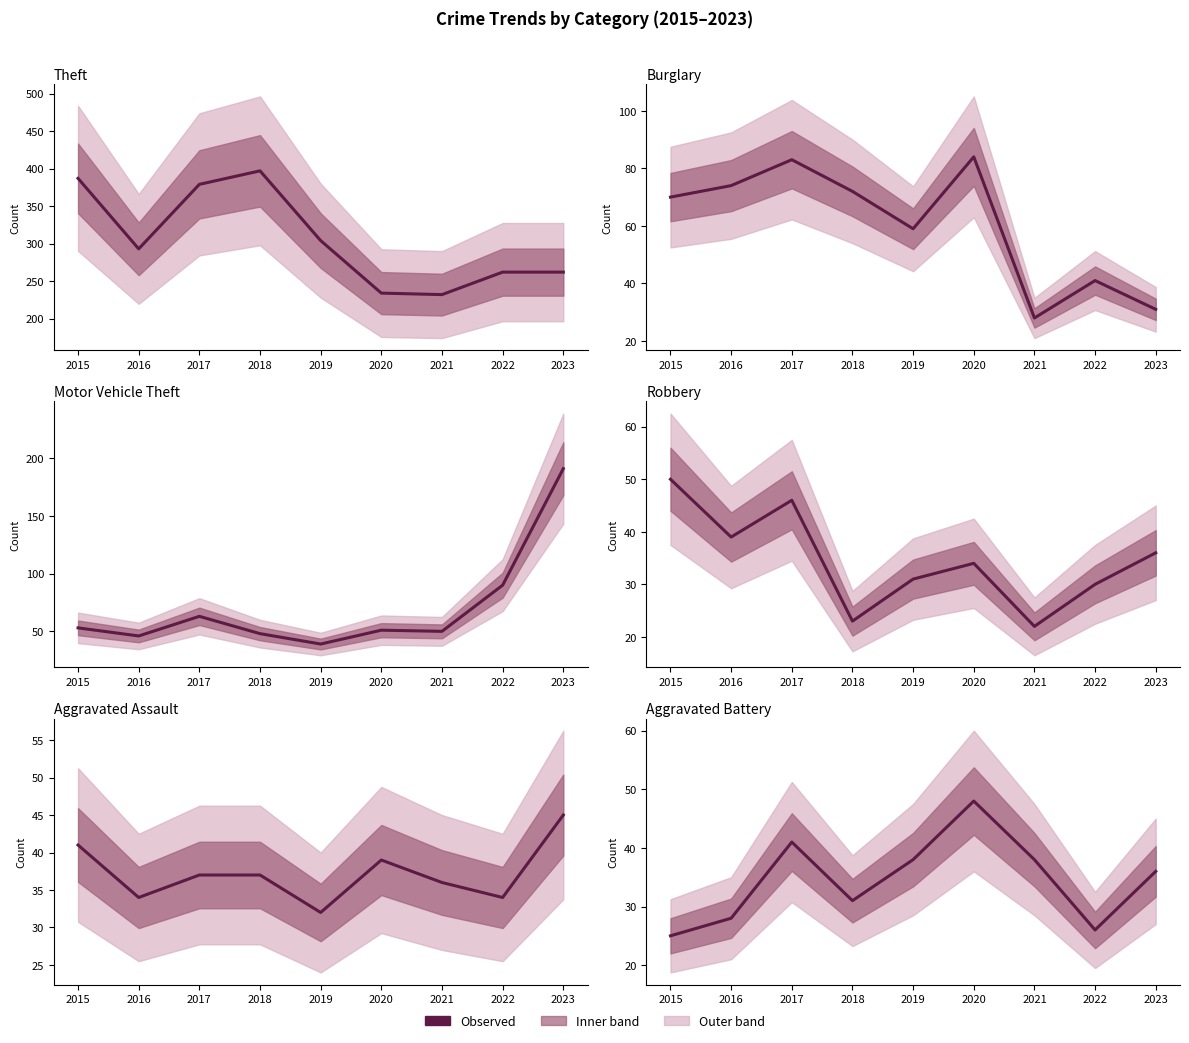

List the series in order of their peak value, lowest first.

Aggravated Assault, Aggravated Battery, Robbery, Burglary, Motor Vehicle Theft, Theft